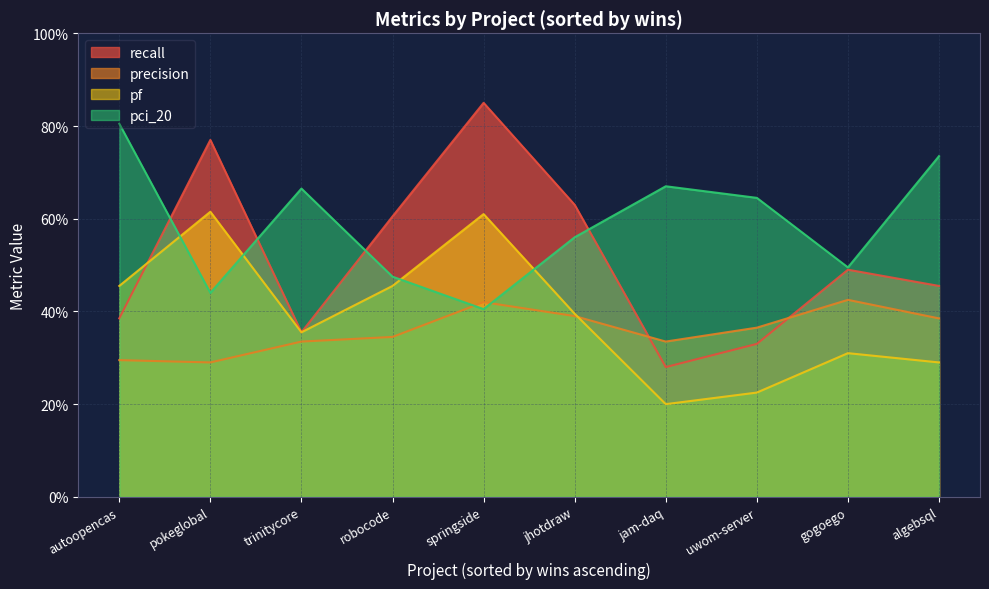

At which category does precision reach its first local valley?

1